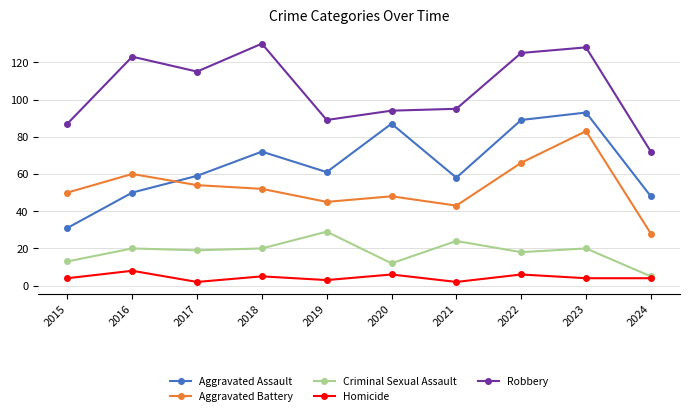

Rank the series at 2021 from lowest to highest value.

Homicide, Criminal Sexual Assault, Aggravated Battery, Aggravated Assault, Robbery